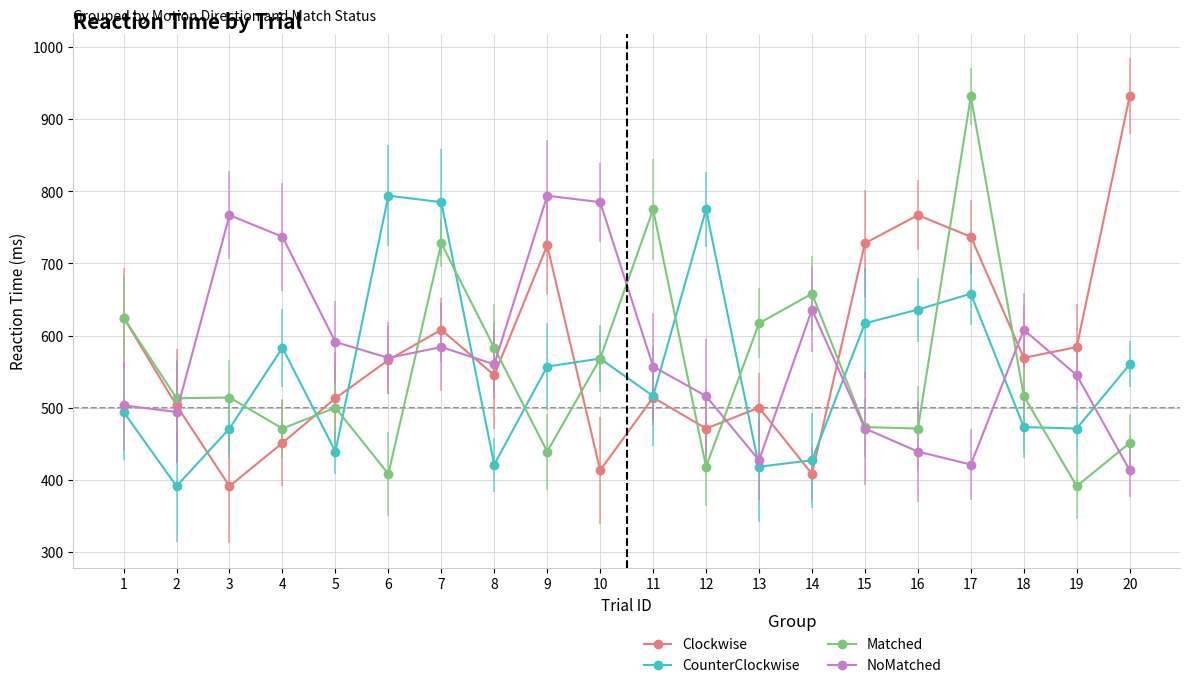

What is the highest value of the CounterClockwise series?

794